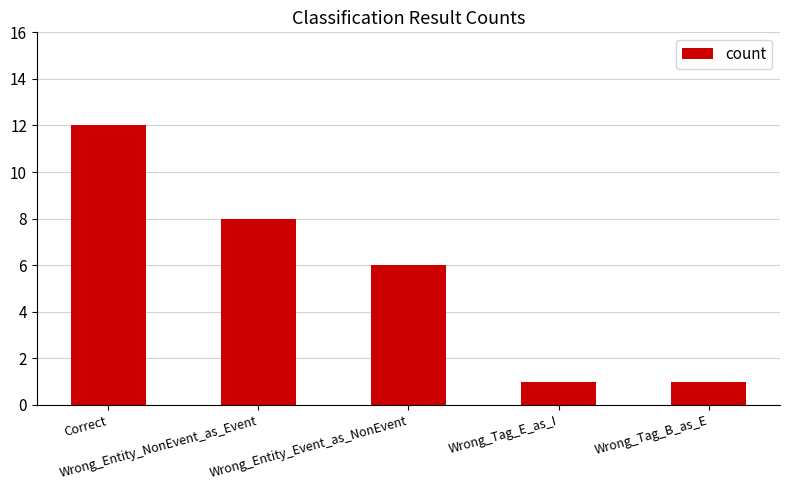

What is the change in value from Wrong_Entity_NonEvent_as_Event to Wrong_Tag_E_as_I?

-7